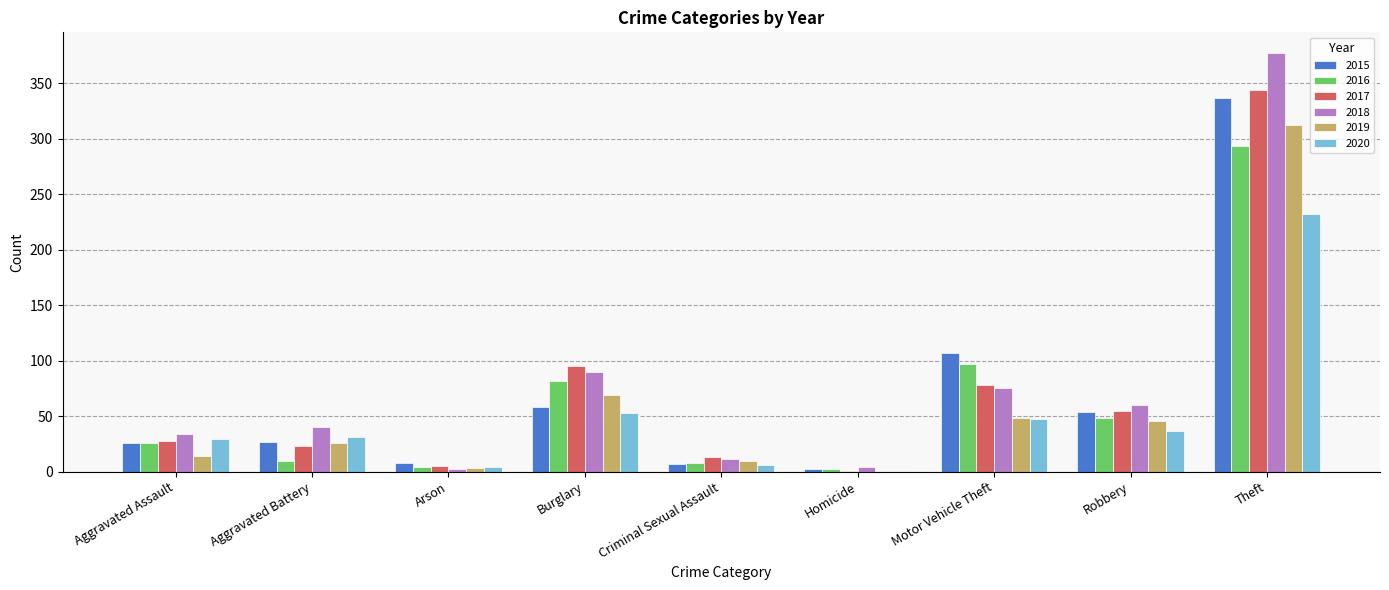

Count the number of data series in this chart.

6